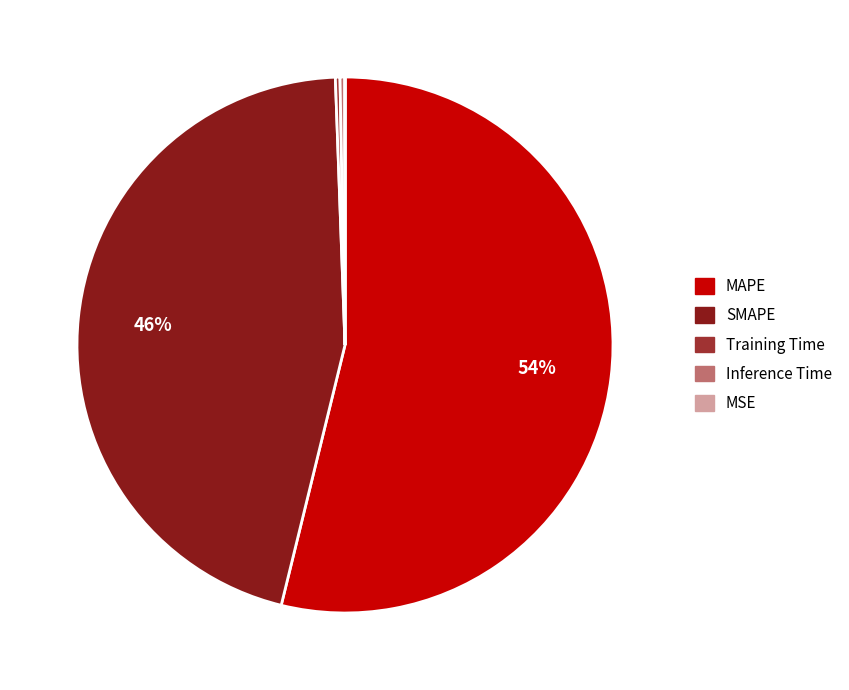

To the nearest percent, what percentage of the pie is MAPE?

54%